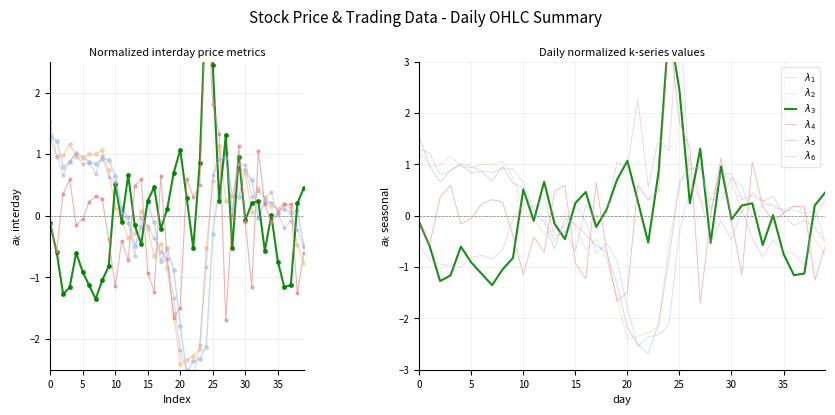

The value of High at 2023-03-16 is -0.2. True or false?

False